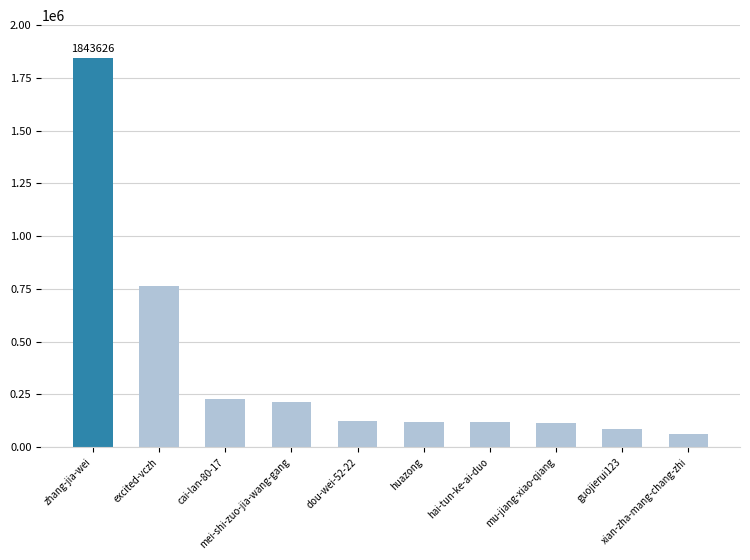

What is the maximum value shown in the chart?

1843626